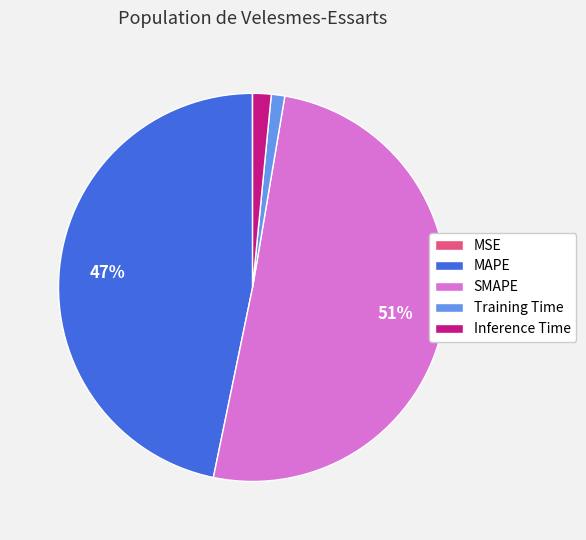

To the nearest percent, what is the average slice percentage?

20%